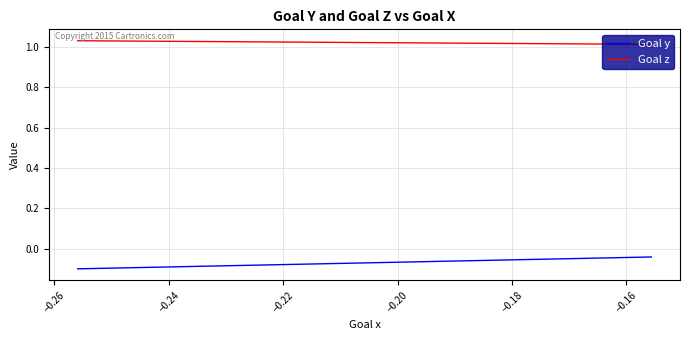

What is the sum of all Goal y values?

-1.8